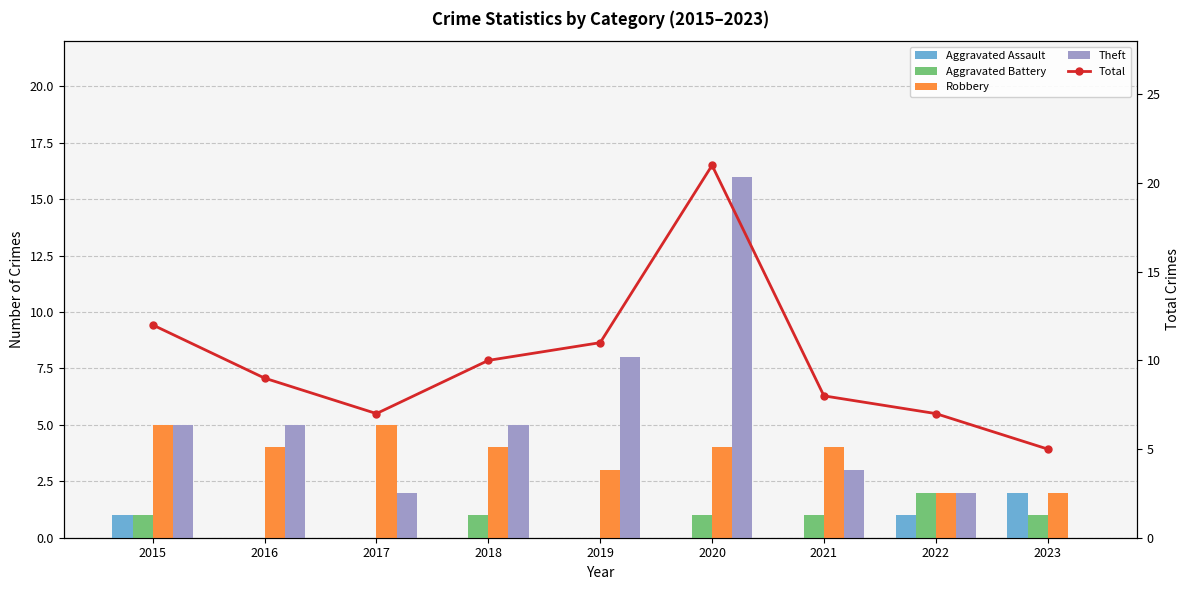

At which label does Theft reach its minimum?

2023